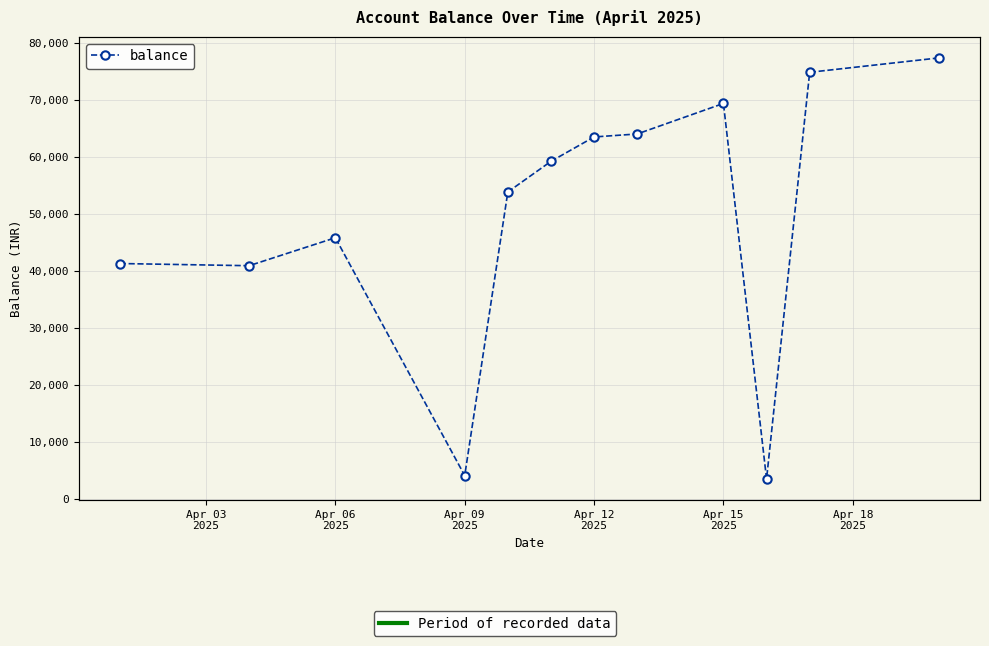

How many interior local valleys (lower than both neighbors) does the data have?

3